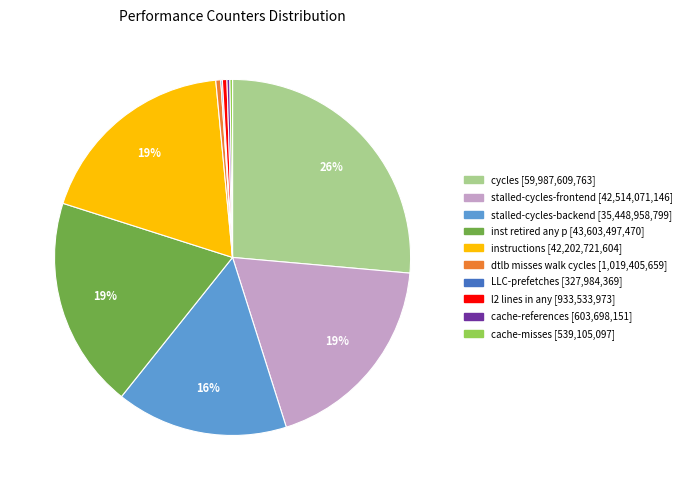

Is there any slice that represents more than half of the pie?

No